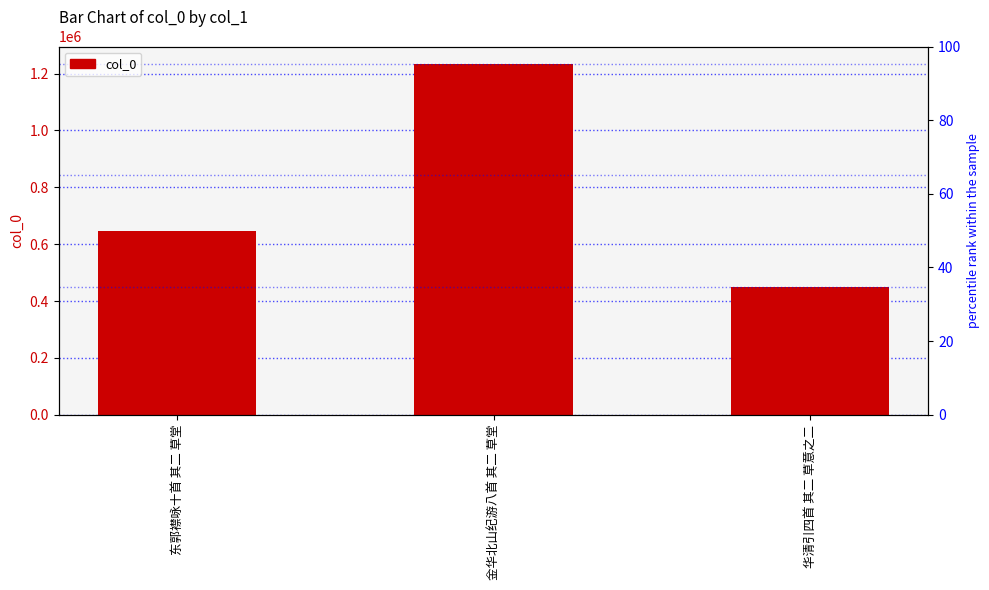

What is the ratio of the value at 金华北山纪游八首 其二 草堂 to the value at 华清引四首 其二 草意之二?

2.7